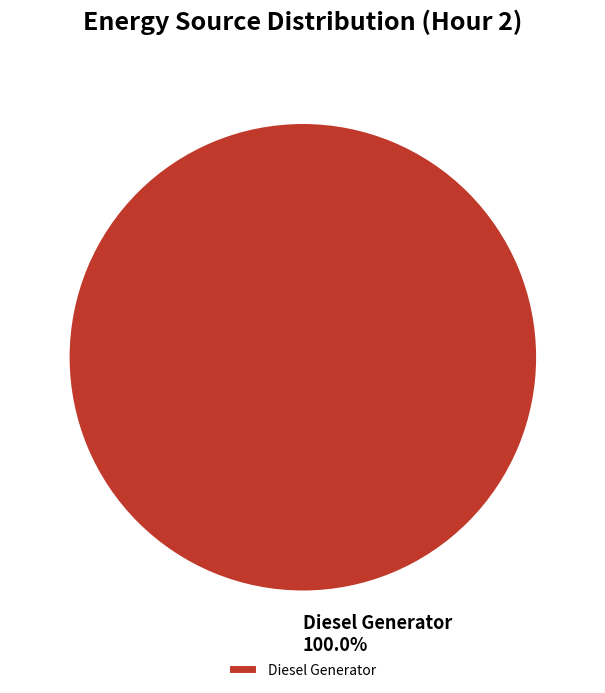

Rank the categories by value from highest to lowest.

Diesel Generator